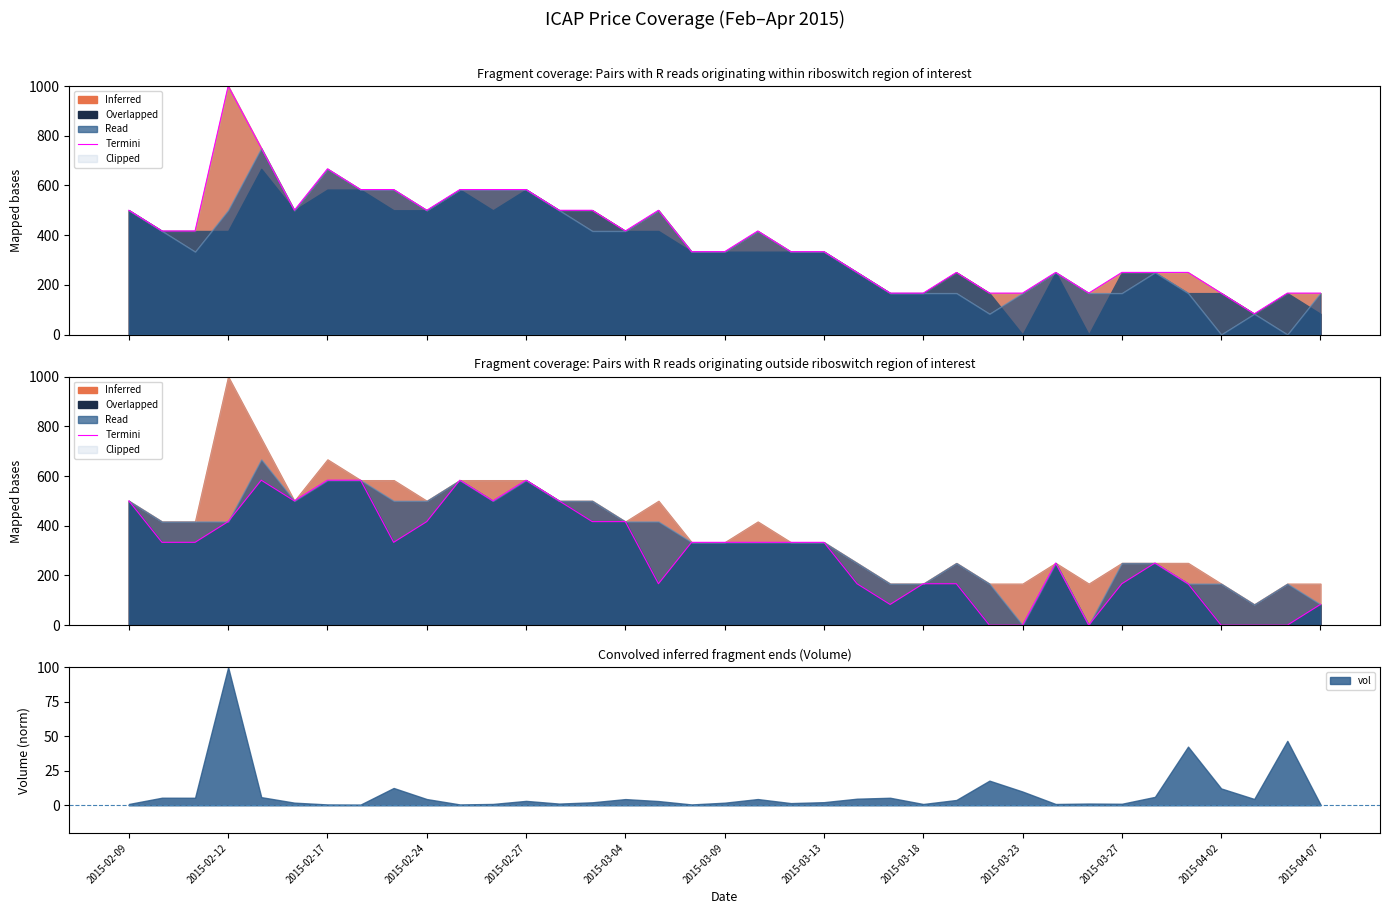

True or false: the data shows 0.0 at 35.

True